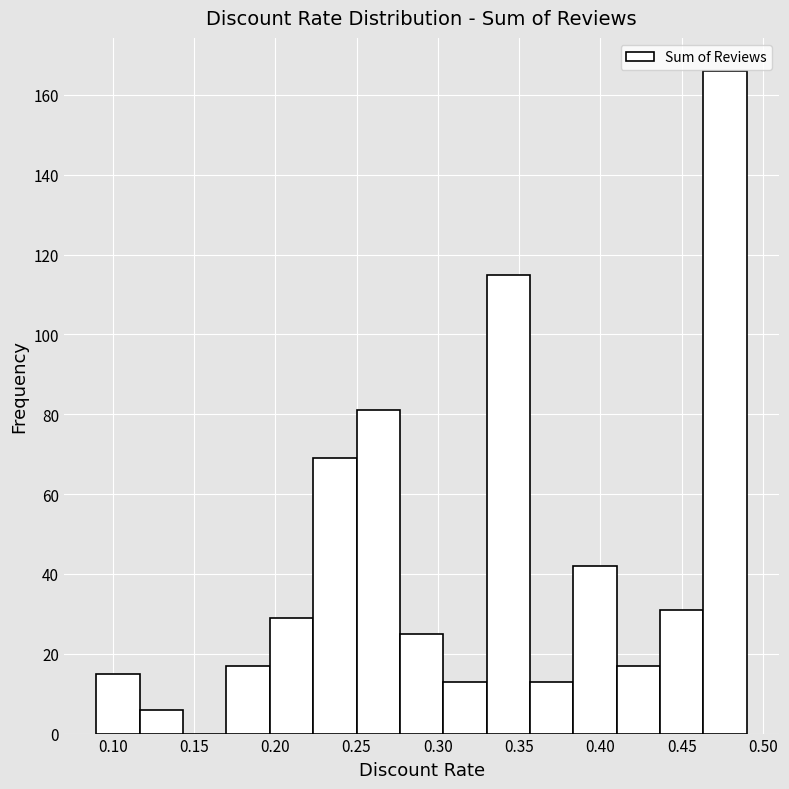

Over which range of the x-axis is the bar tallest?

0.465 to 0.490